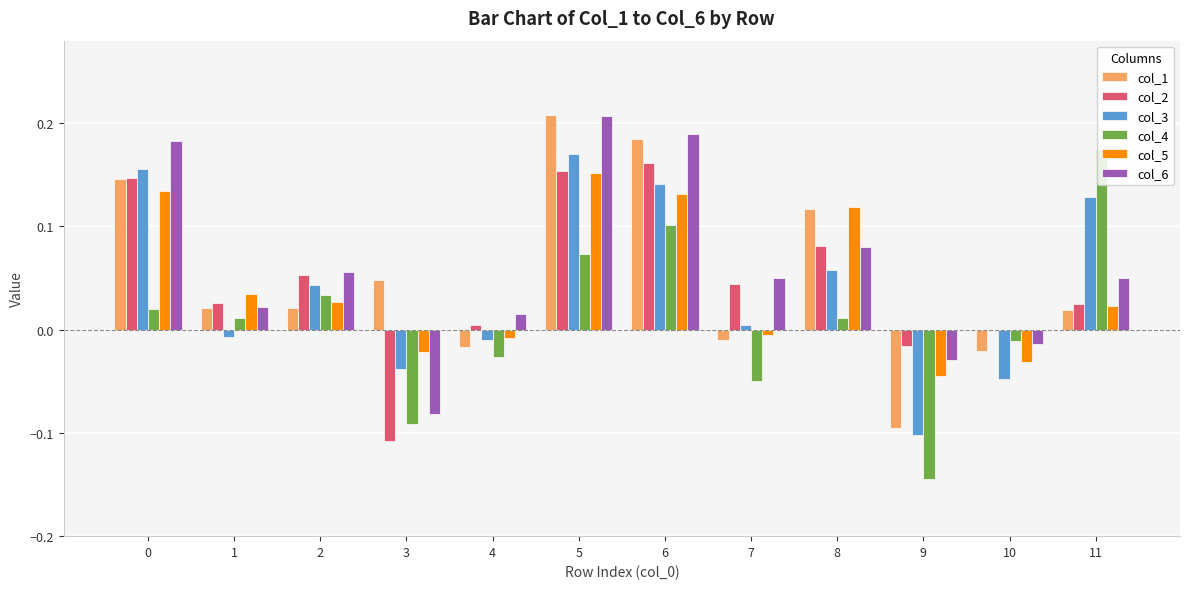

Is the value of col_4 at 10 greater than the value of col_1 at 8?

No